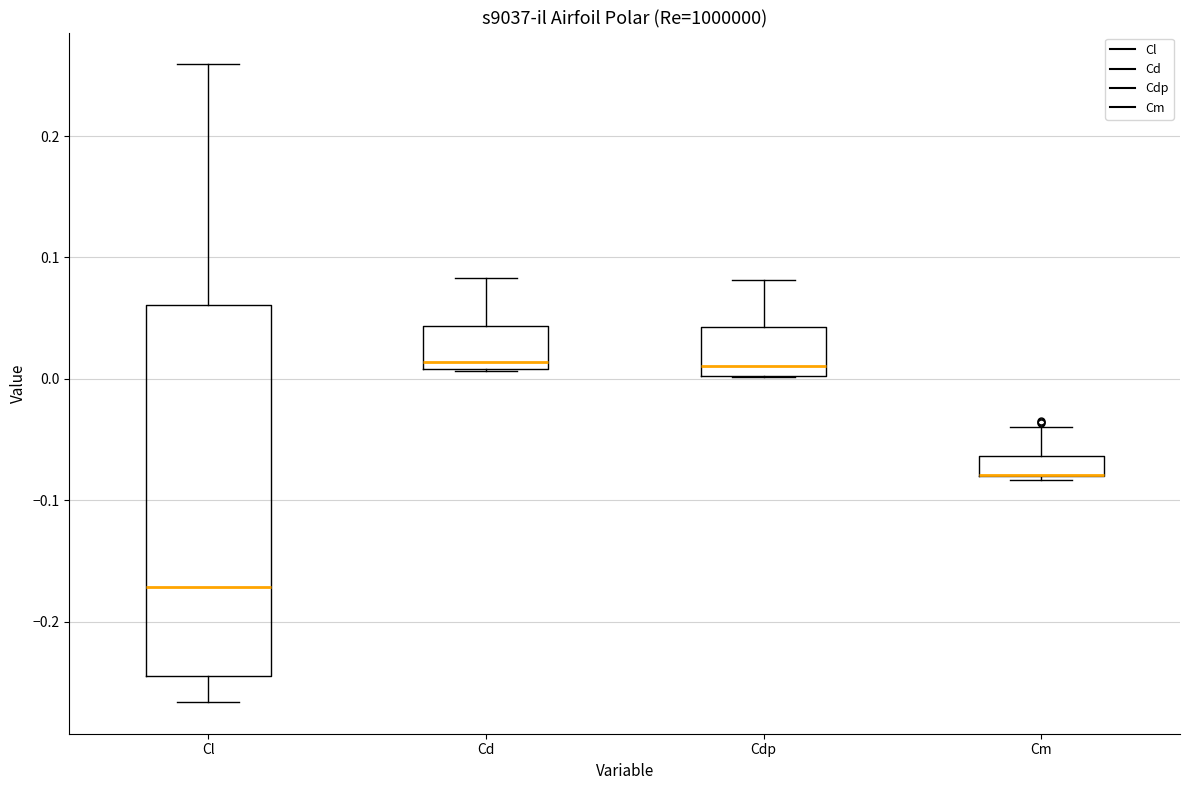

Reading left to right, read every box against the y-axis: the position of its median line, the range the box covers, and the ends of its whiskers. The values are not printed on the chart, so give them approximately, as read against the axis.

Cl: median -0.17, box -0.25 to 0.06, whiskers -0.27 to 0.26
Cd: median 0.01 (just above the box's lower edge), box 0.01 to 0.04, whiskers 0.01 to 0.08
Cdp: median 0.01, box 0.00 to 0.04, whiskers 0.00 to 0.08
Cm: median -0.08 (drawn on the box's lower edge), box -0.08 to -0.06, whiskers -0.08 to -0.04